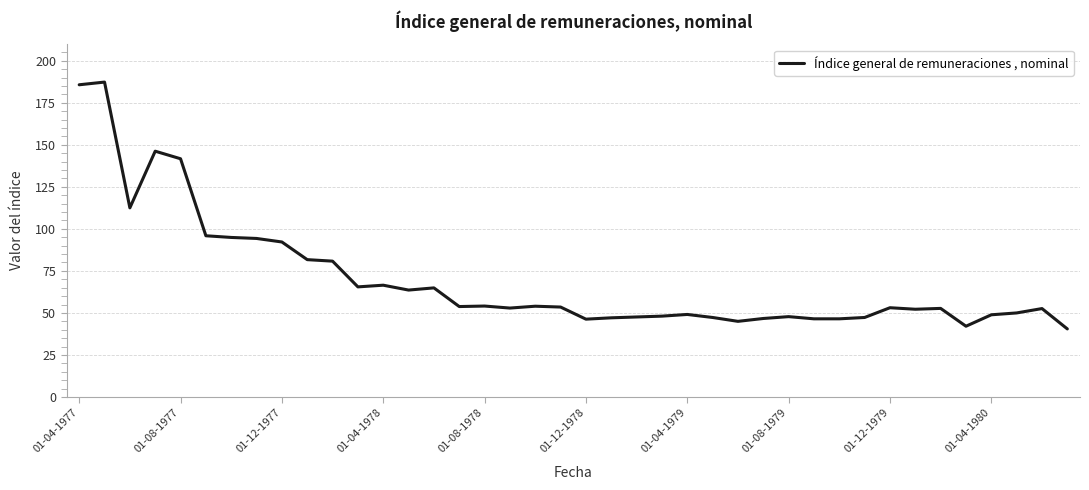

What is the maximum value shown in the chart?

187.3